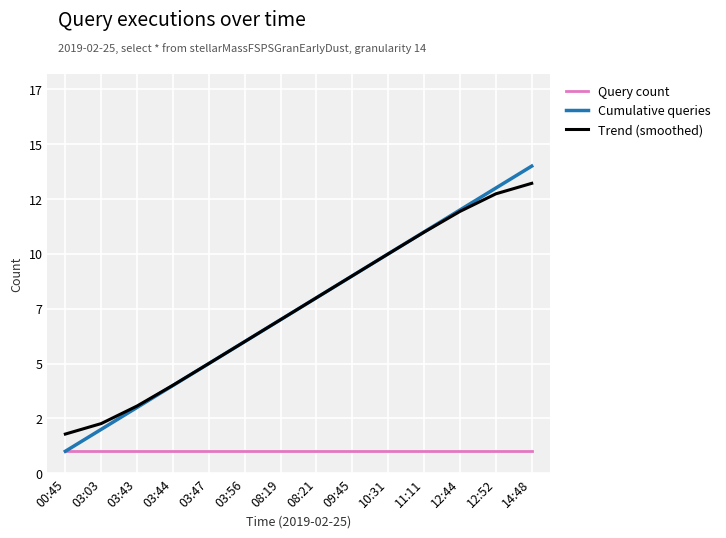

Does the chart display data point markers on the line(s)?

No